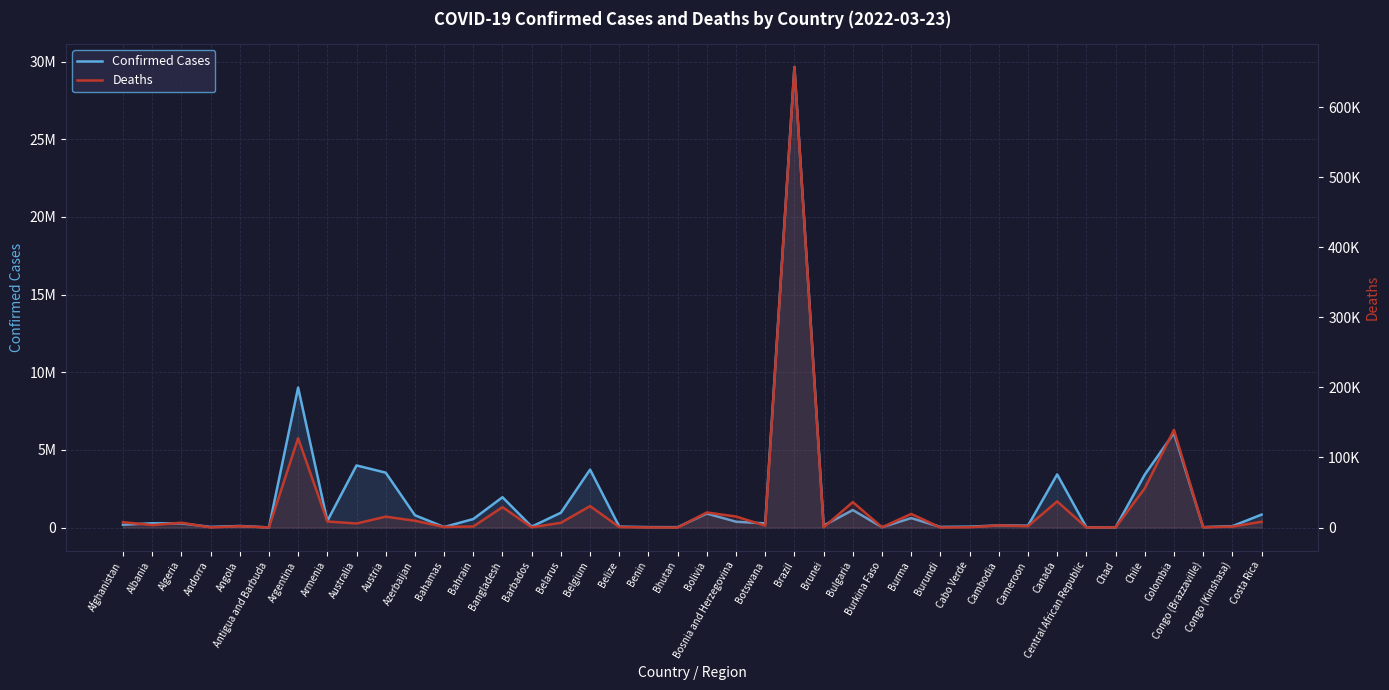

True or false: Deaths has more than 1 points higher than both neighbors.

True